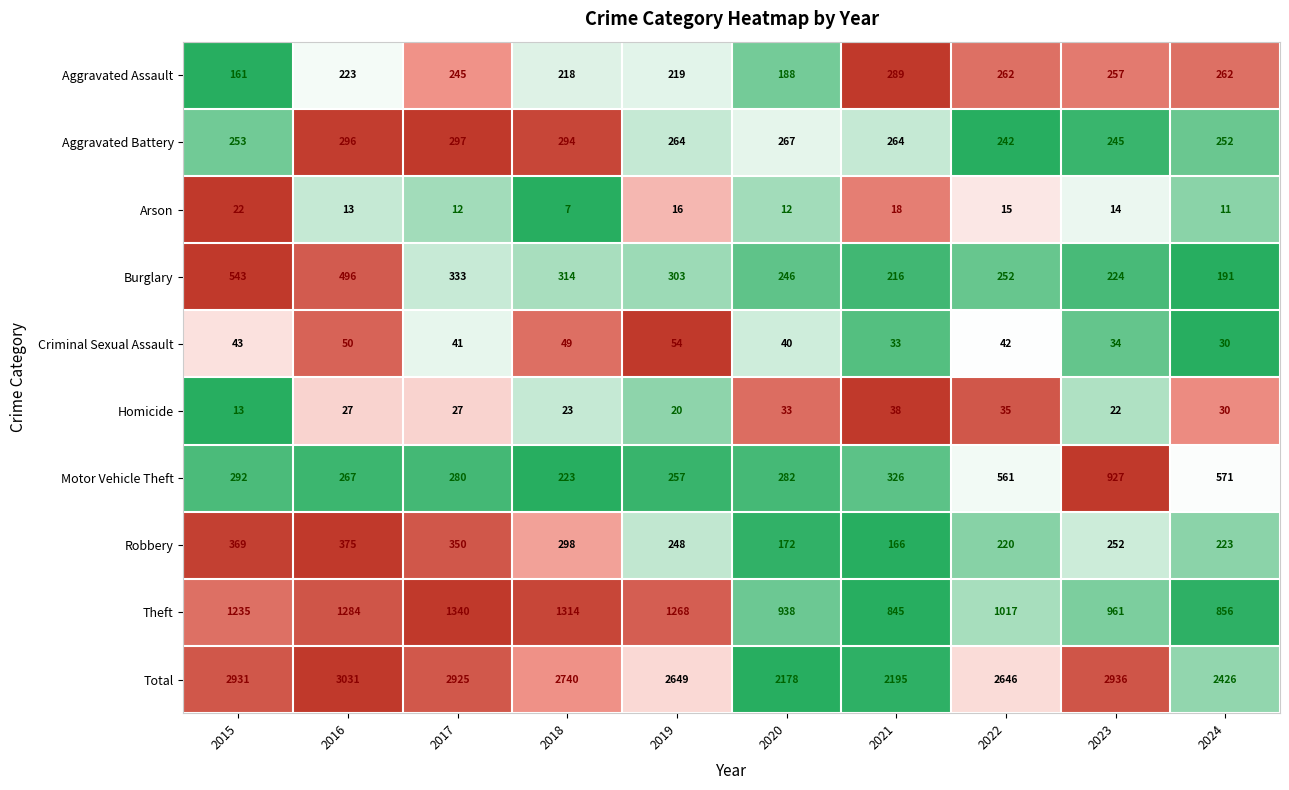

At which label is Arson closest to 14?

2023